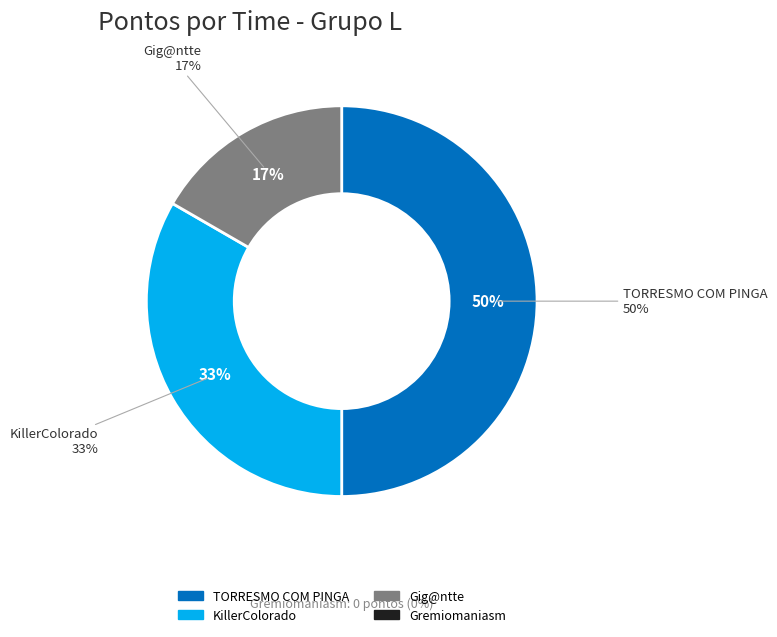

Which category has the biggest portion of the pie?

TORRESMO COM PINGA